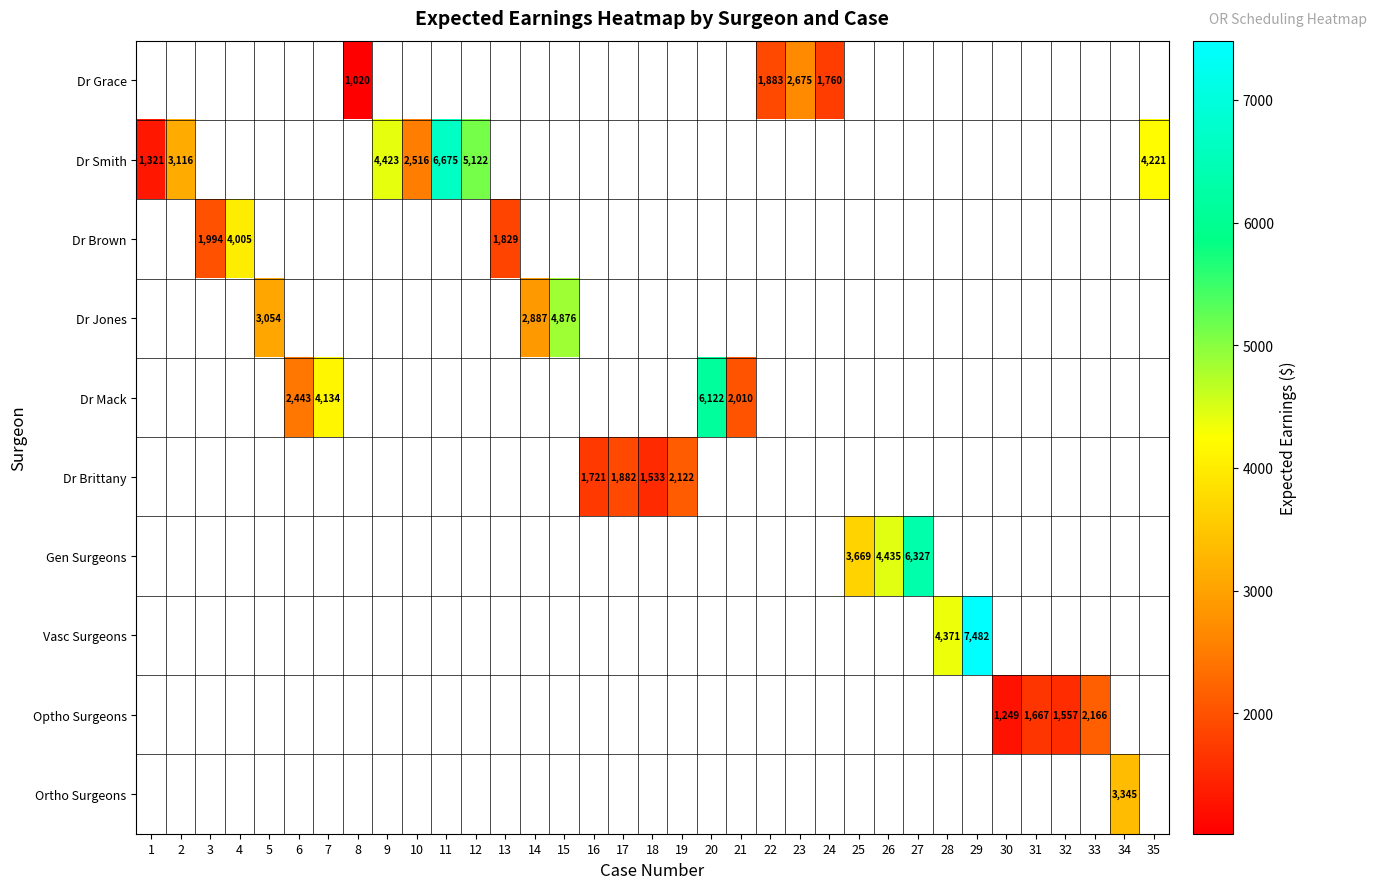

Which category has the lowest value across all series?

8